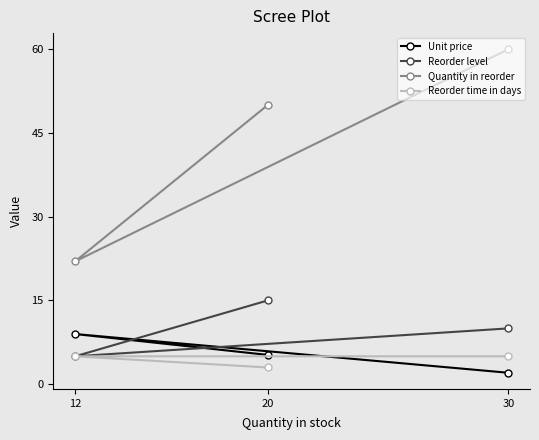

Rank the series at 20 from highest to lowest value.

Quantity in reorder, Reorder level, Unit price, Reorder time in days